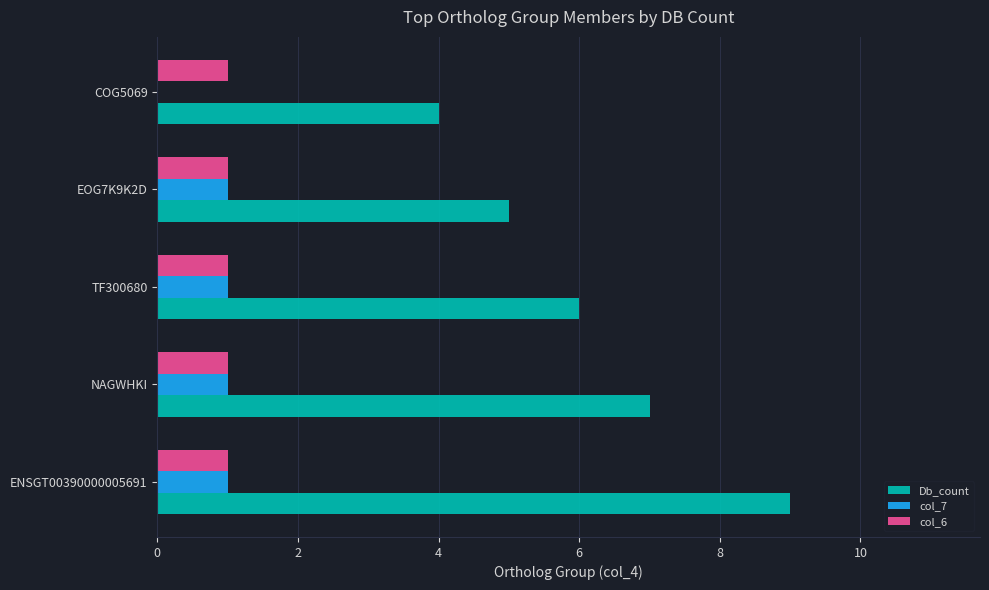

What value does the Db_count series have at ENSGT00390000005691?

9